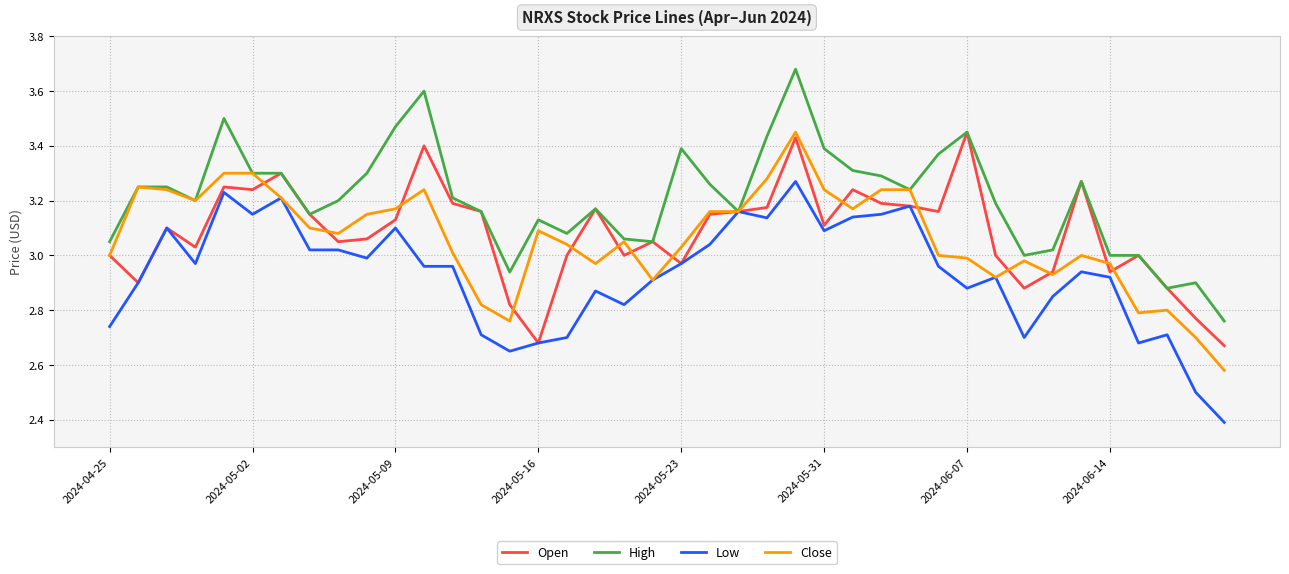

What is the minimum value shown in the chart?

2.4